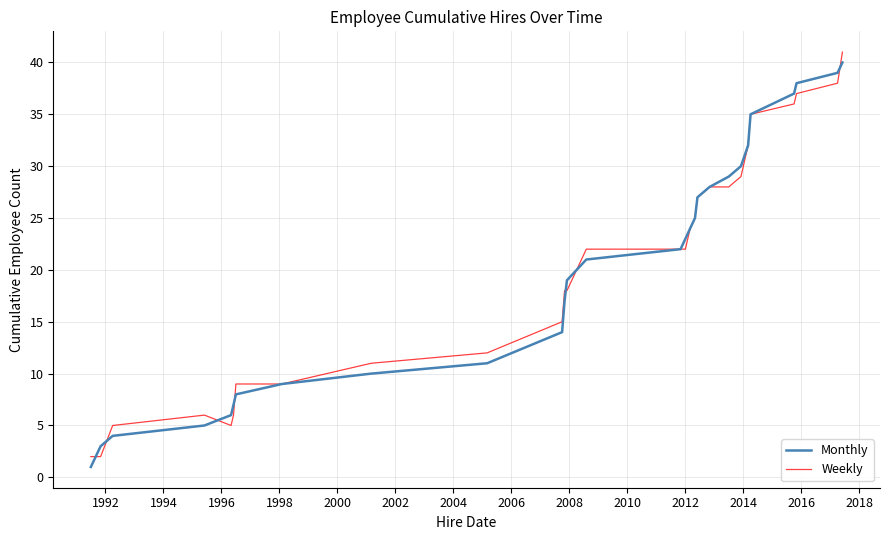

What is the highest value of the Monthly series?

40